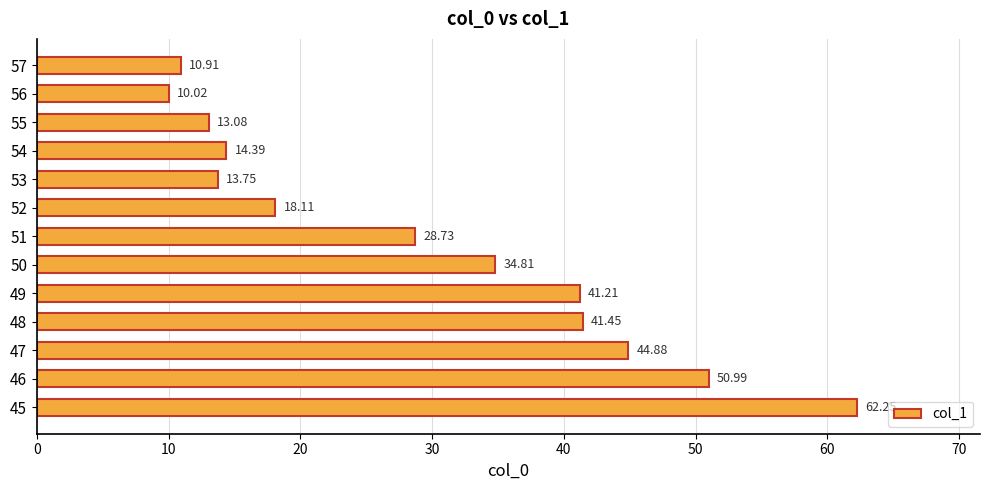

What is the difference between the maximum and second lowest values?

51.3